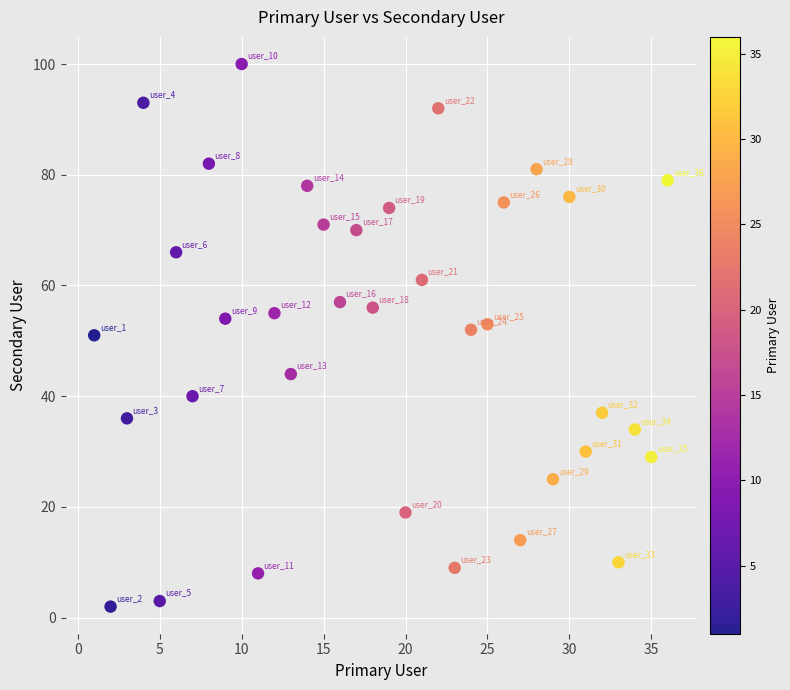

What is the range of X values (max minus min)?

35